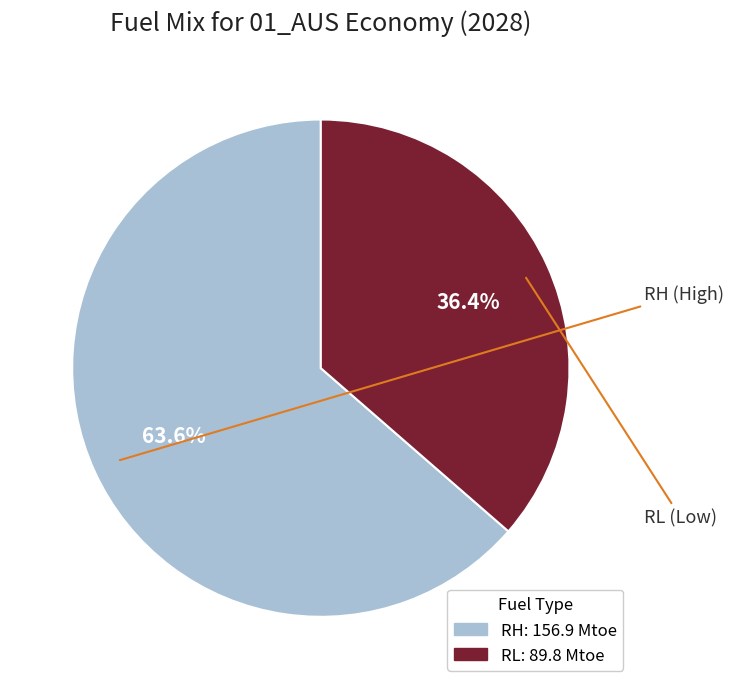

Between RH and RL, which is larger?

RH